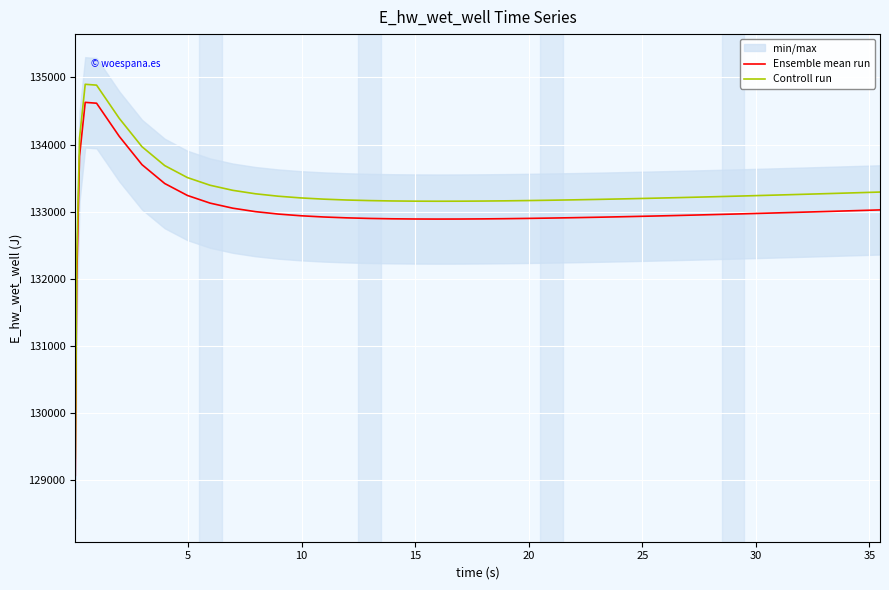

True or false: Controll run and Ensemble mean run intersect in this chart.

False